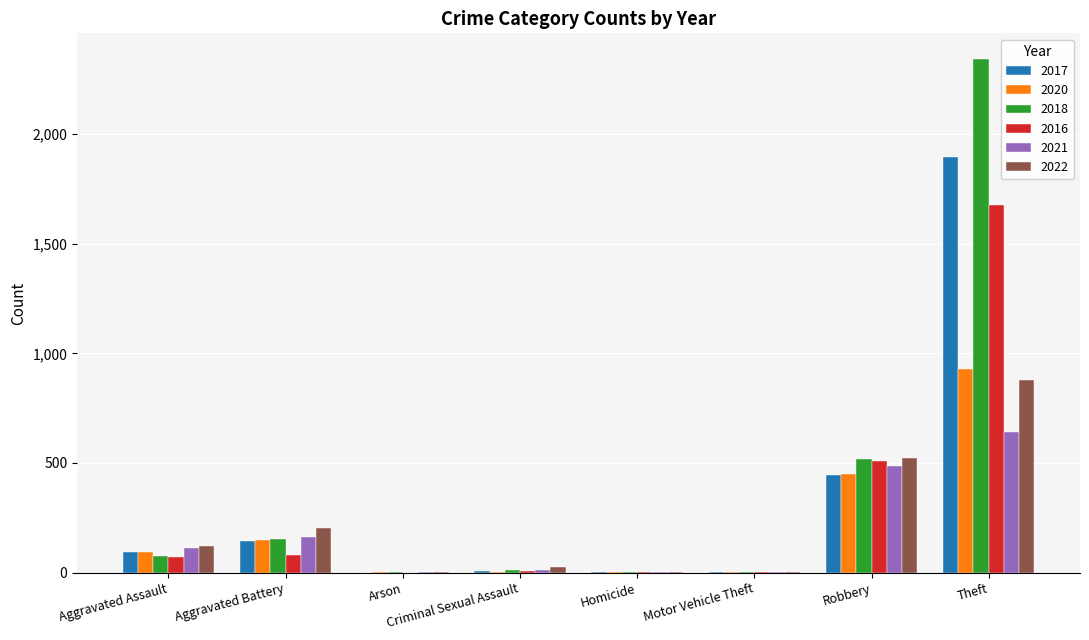

Is it true that 2016 equals -850 at Arson?

False